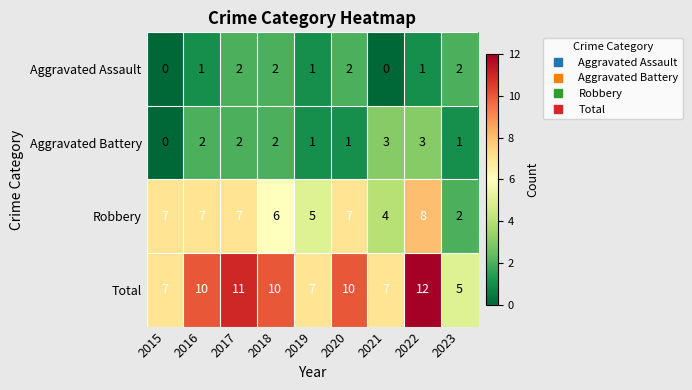

At how many categories does at least one series exceed 9?

5